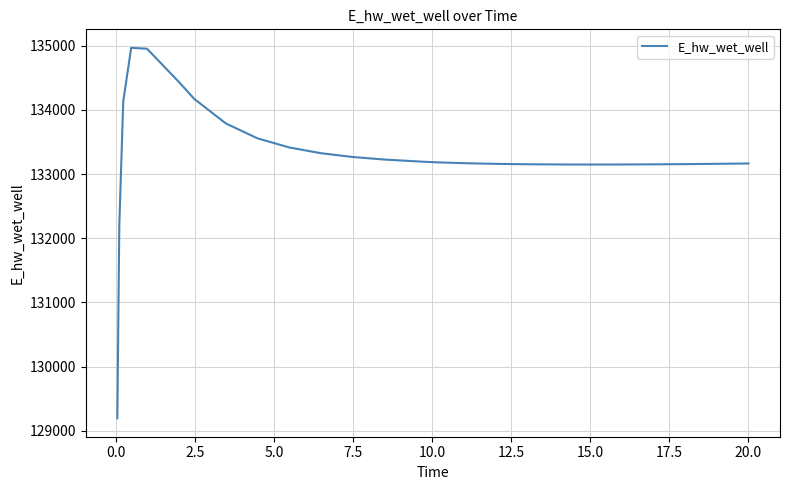

Does the chart display data point markers on the line(s)?

No